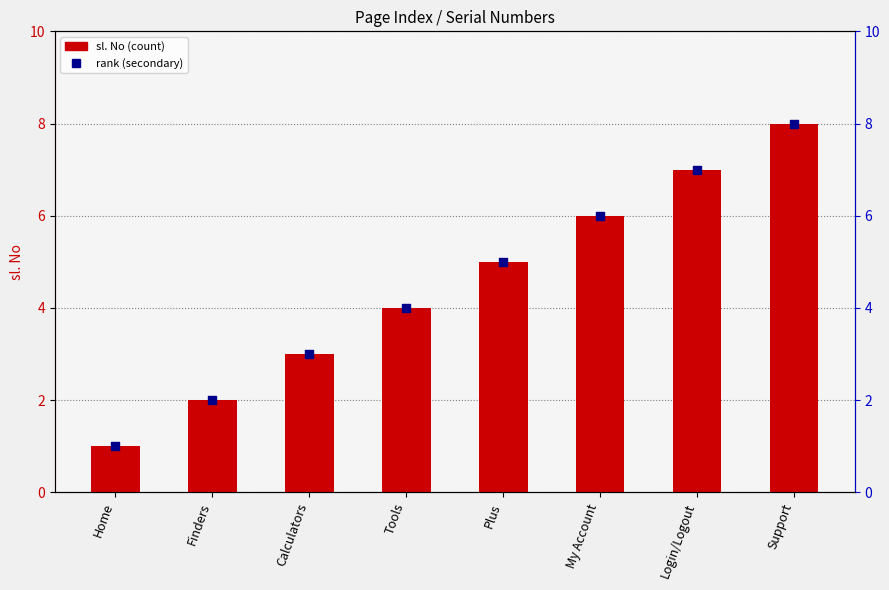

Which series reaches the maximum Y coordinate?

sl. No